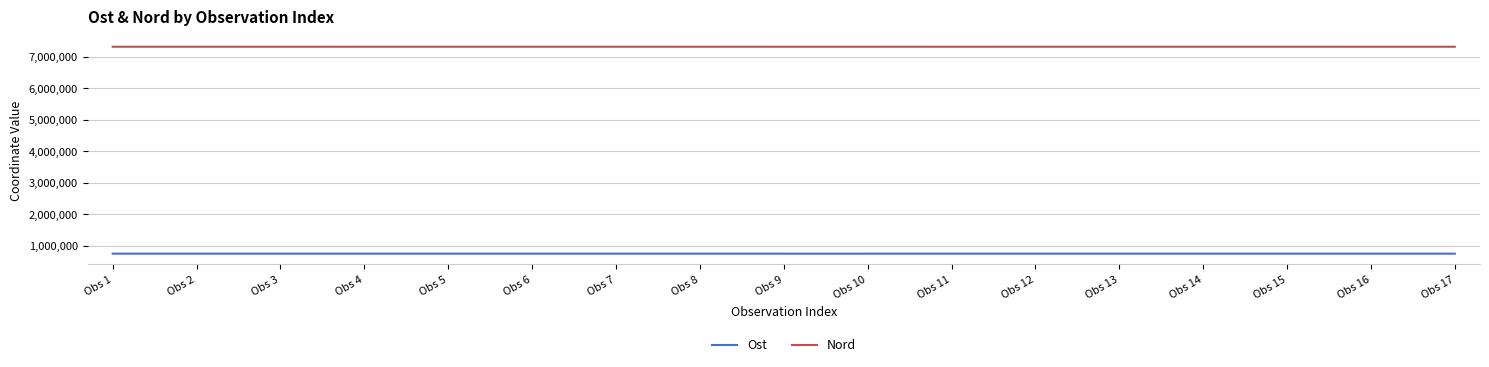

Rank the series by their maximum value, from lowest to highest.

Ost, Nord